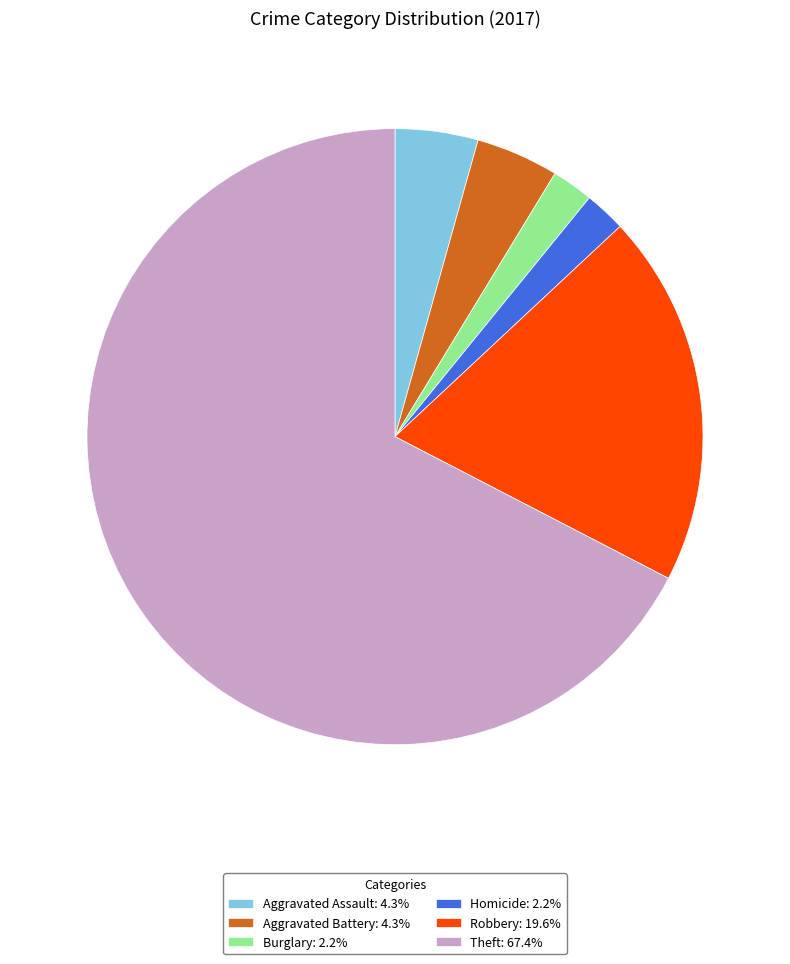

Count the number of slices in the pie.

6